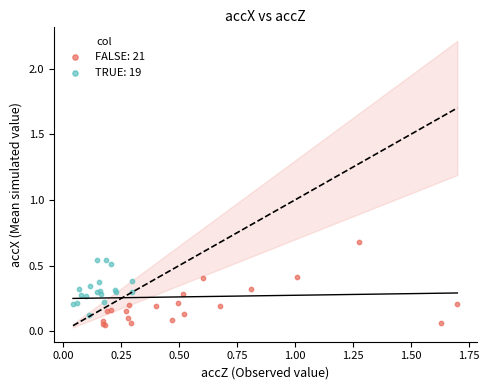

What are all the series names shown in the legend?

FALSE: 21, TRUE: 19